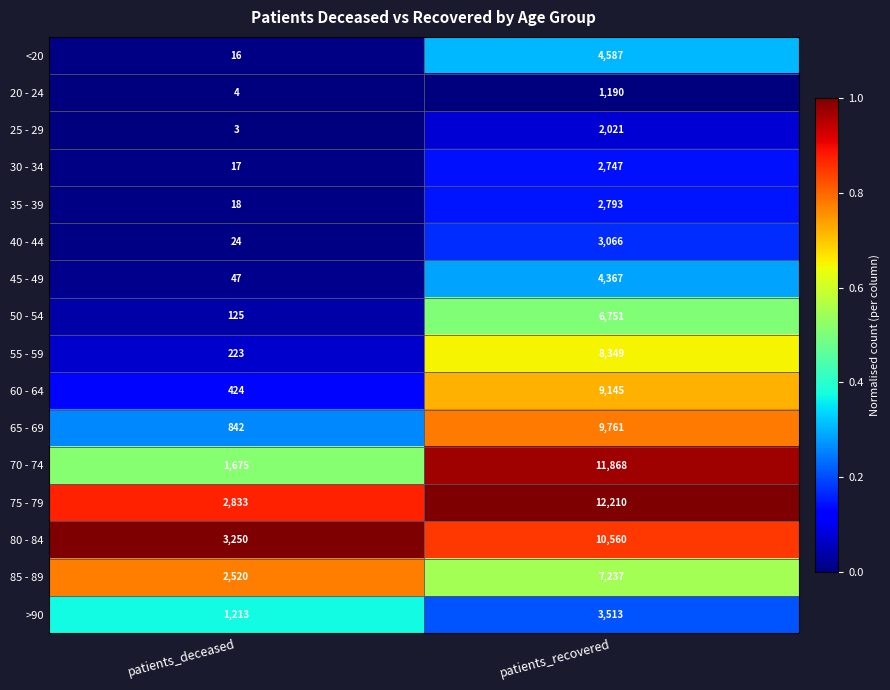

The value of 85 - 89 at patients_deceased is 2520. True or false?

True